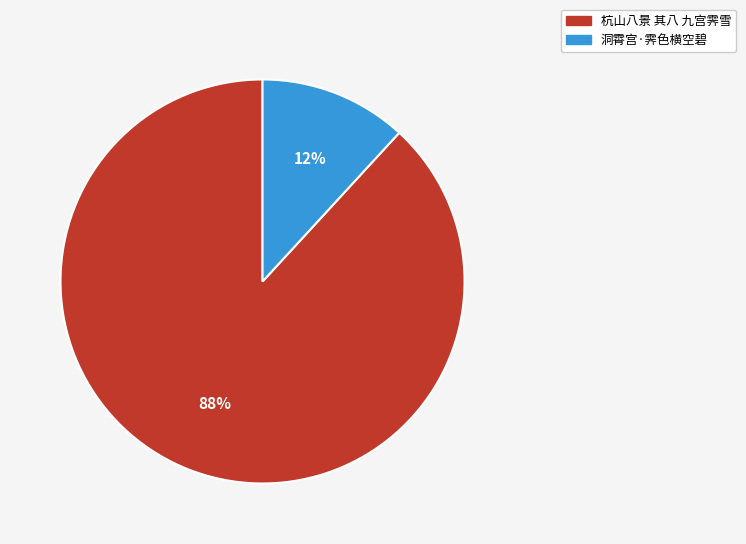

The 杭山八景 其八 九宫霁雪 slice represents 88% of the pie. True or false?

True